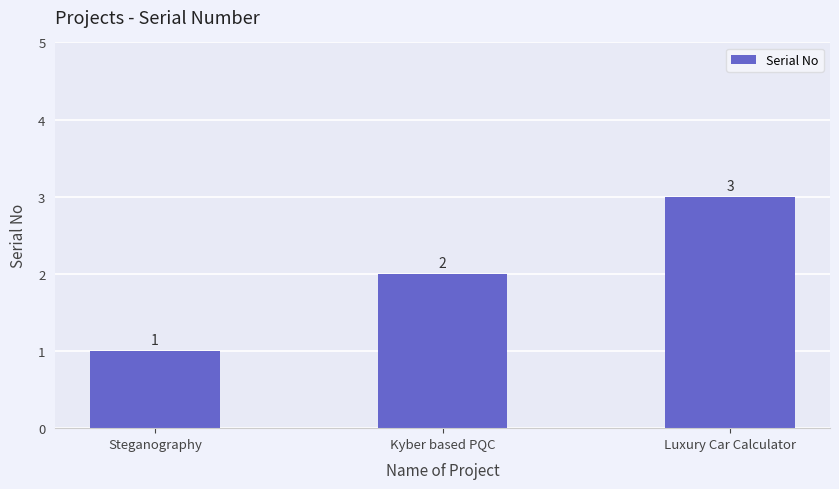

What is the smallest value displayed?

1